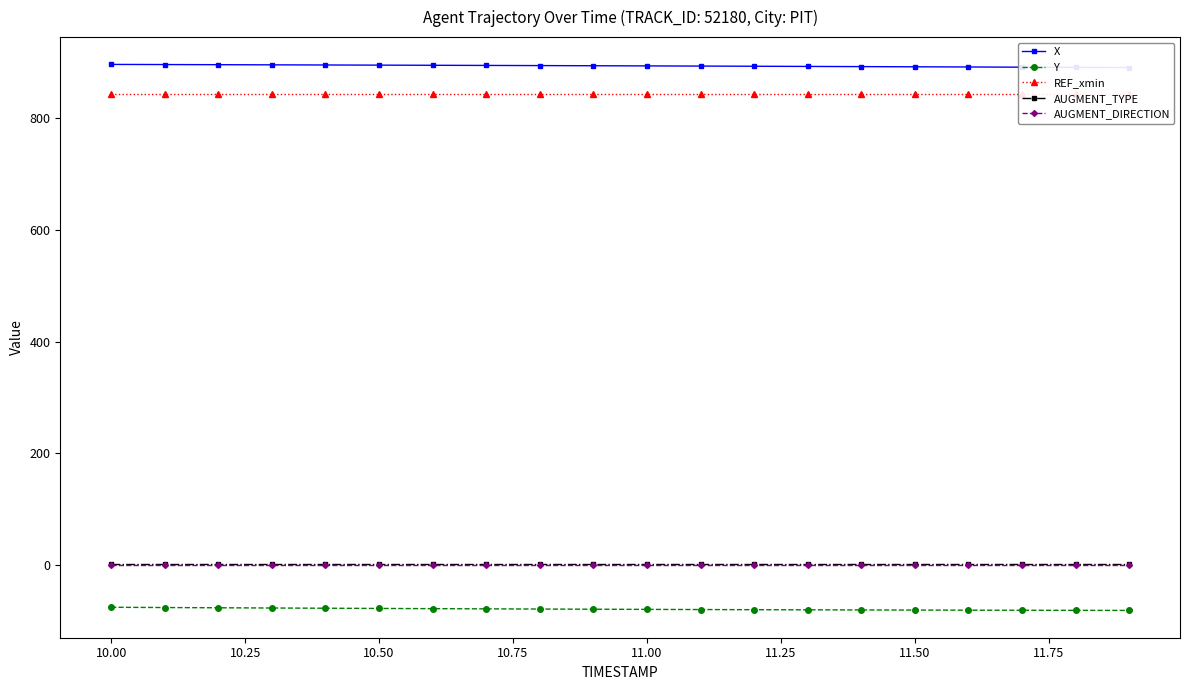

How many distinct data groups are displayed?

5